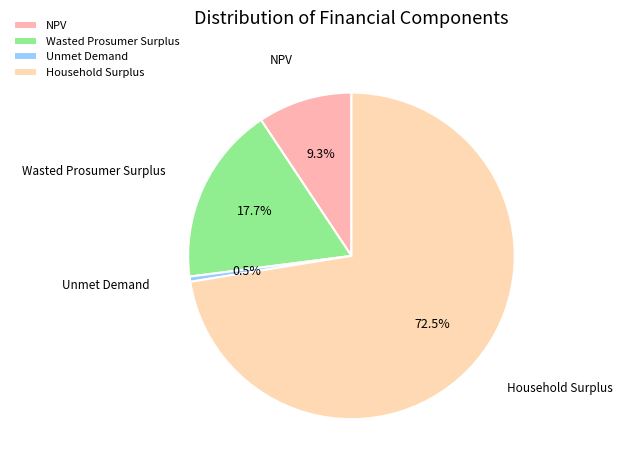

The NPV slice represents 9% of the pie. True or false?

True